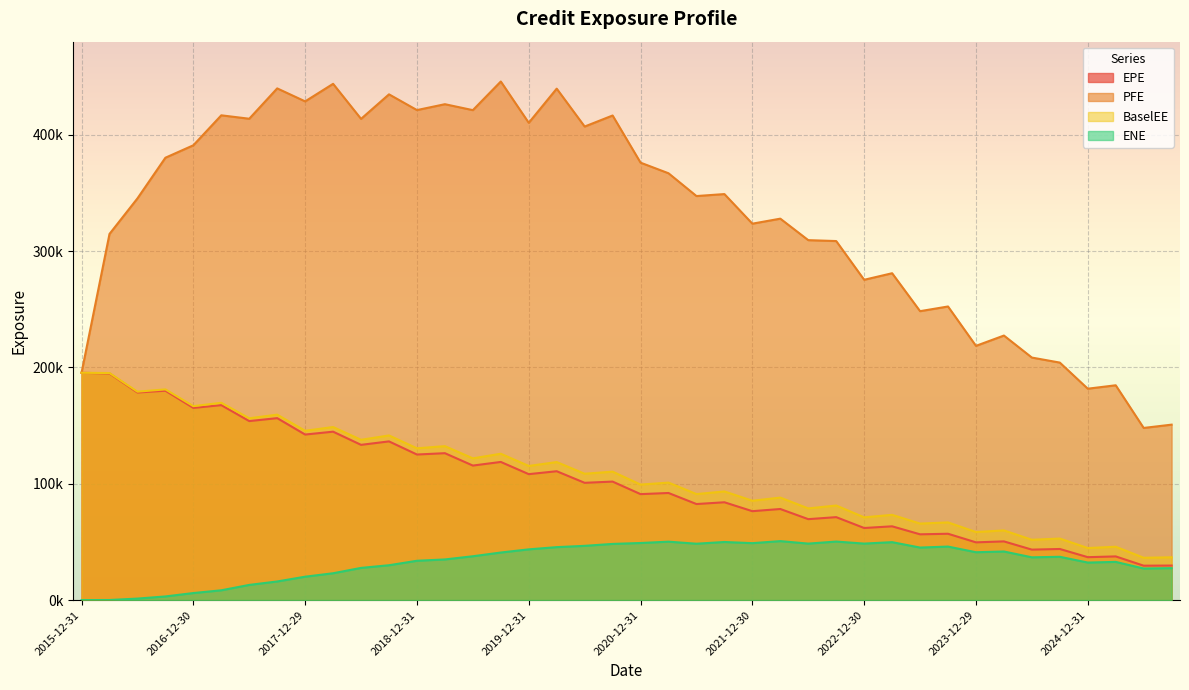

At which category is the sum across all series the highest?

2017-09-29